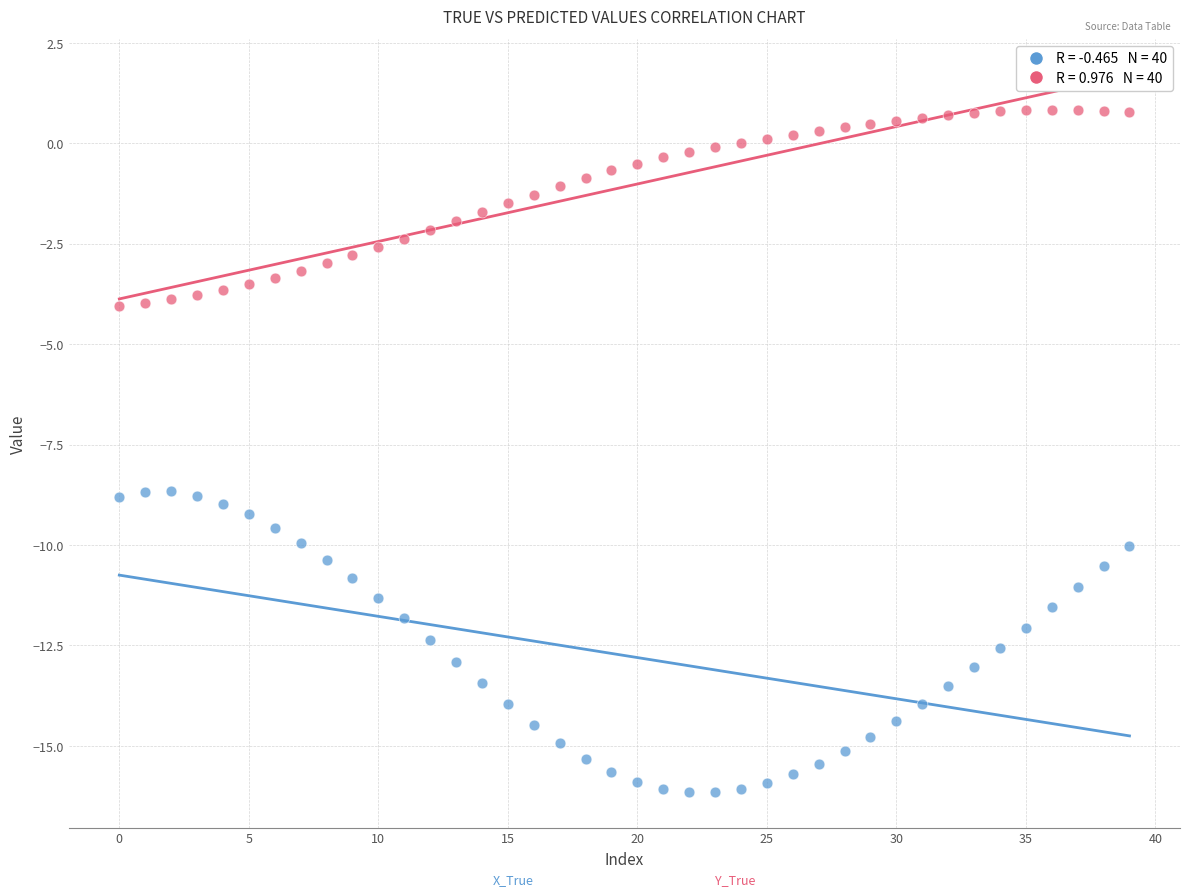

Across all data points, what is the range of Y values (max minus min)?

17.0